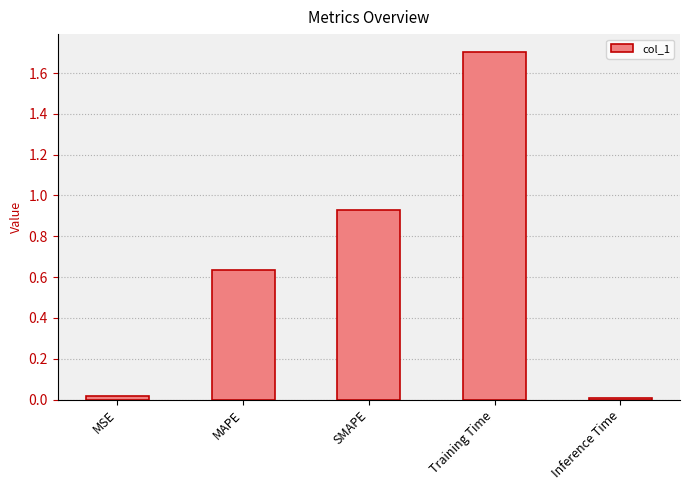

Which label corresponds to the largest value in the chart?

Training Time